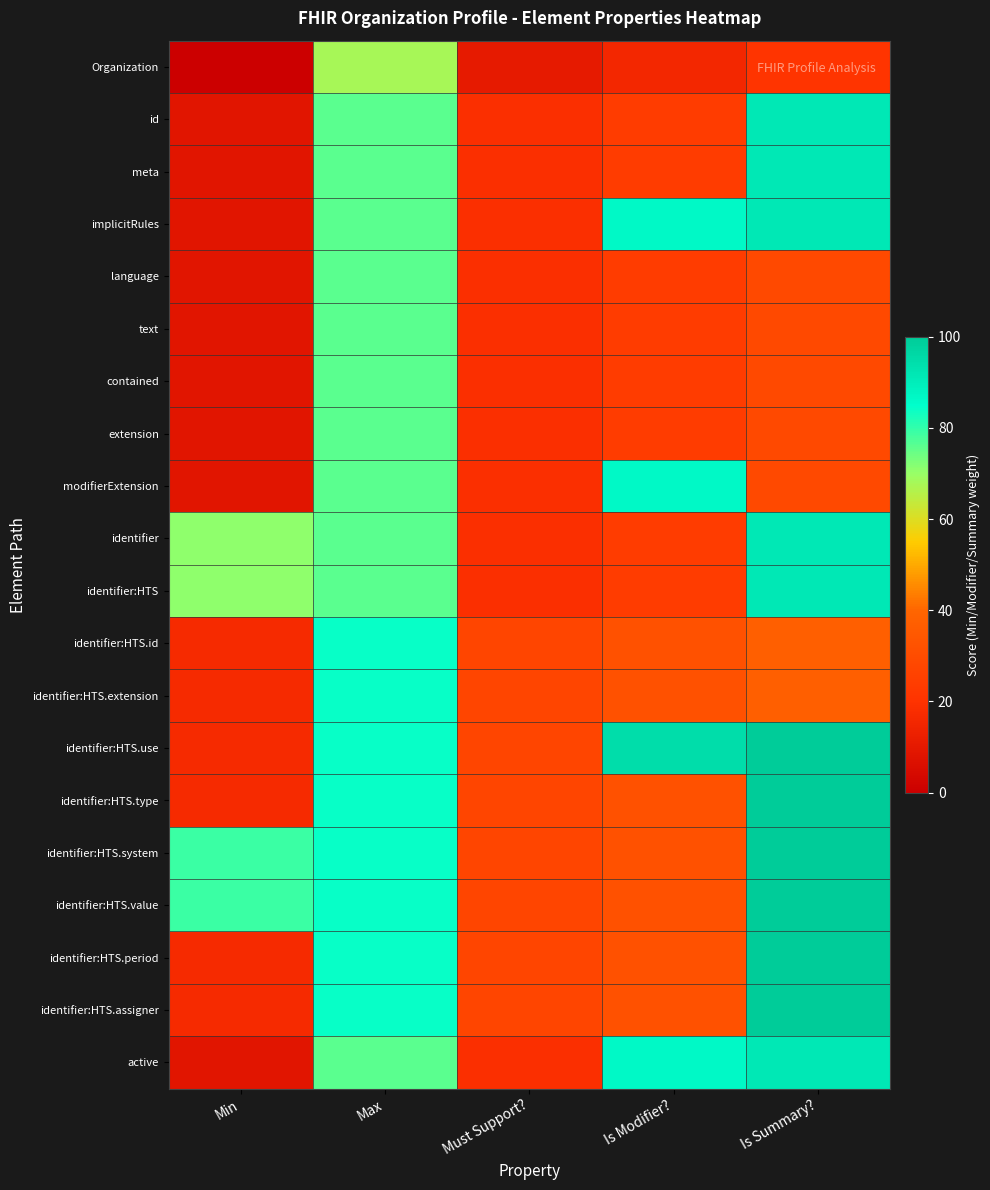

At Min, list the series in order from largest to smallest.

identifier:HTS.system, identifier:HTS.value, identifier, identifier:HTS, identifier:HTS.id, identifier:HTS.extension, identifier:HTS.use, identifier:HTS.type, identifier:HTS.period, identifier:HTS.assigner, id, meta, implicitRules, language, text, contained, extension, modifierExtension, active, Organization